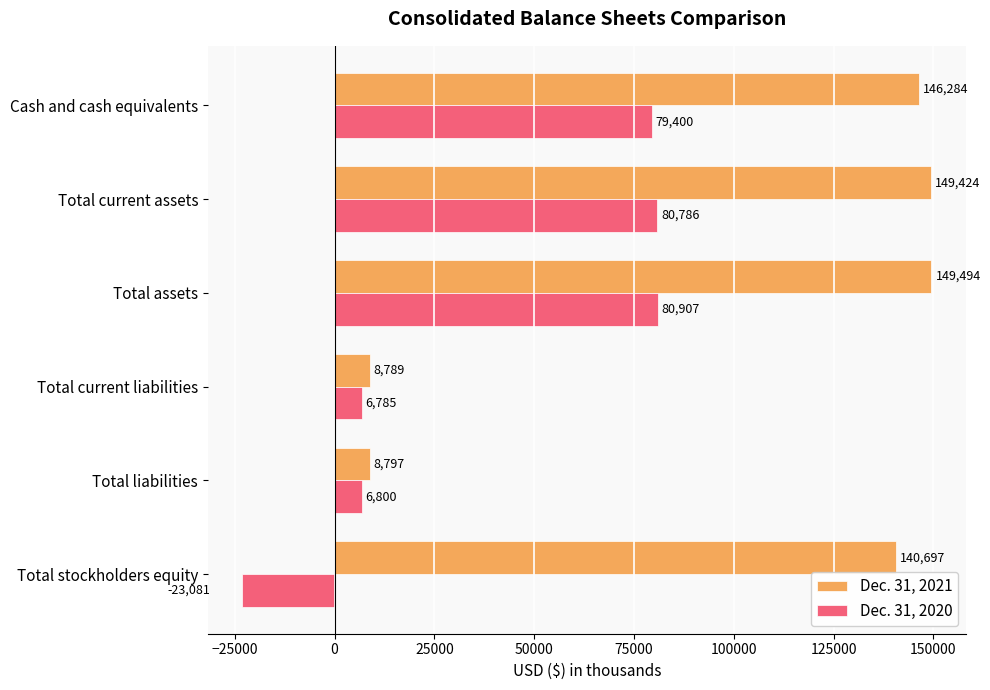

What are all the series names shown in the legend?

Dec. 31, 2021, Dec. 31, 2020